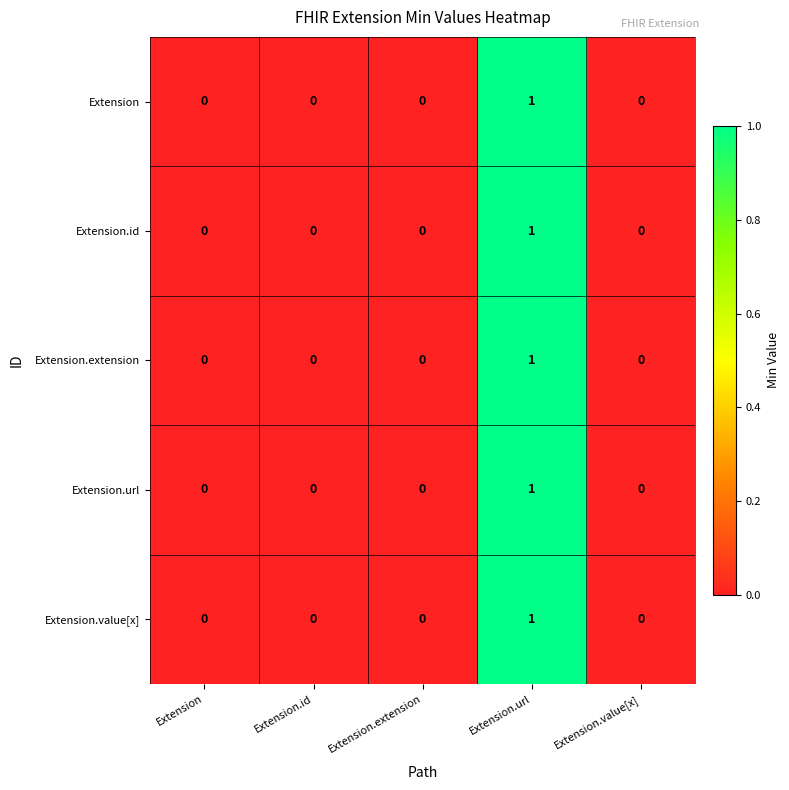

Which category has the highest value in the Extension.extension series?

Extension.url